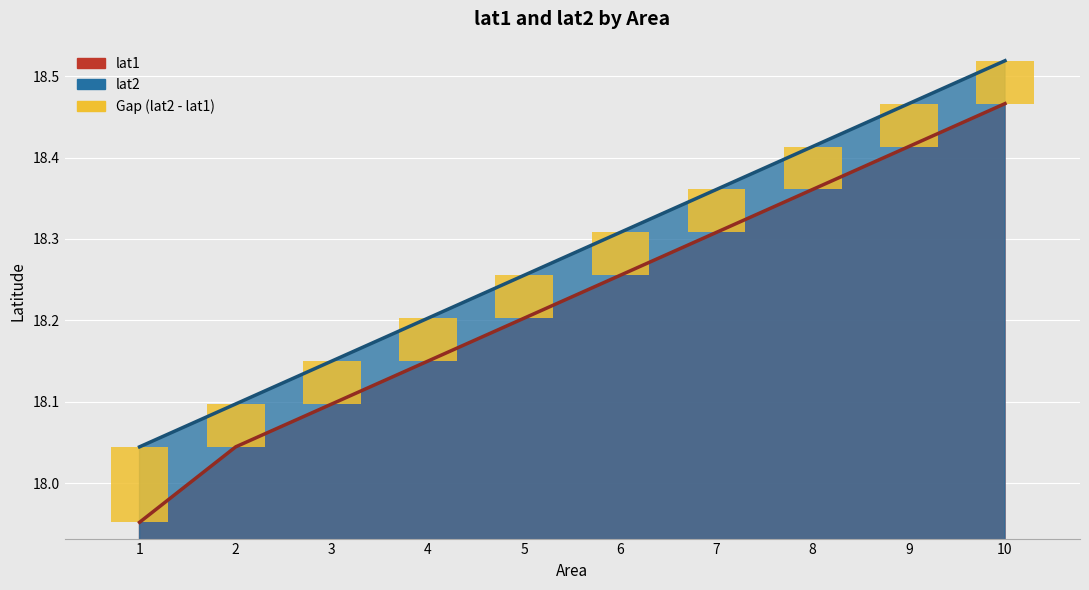

Read the value at 1.

0.1